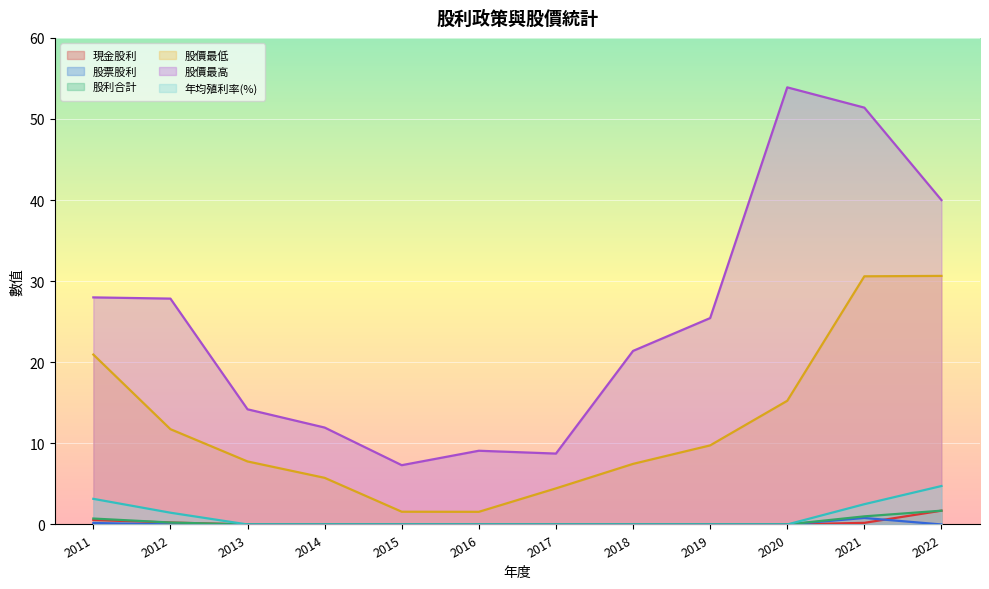

How many lines are shown in the chart?

6